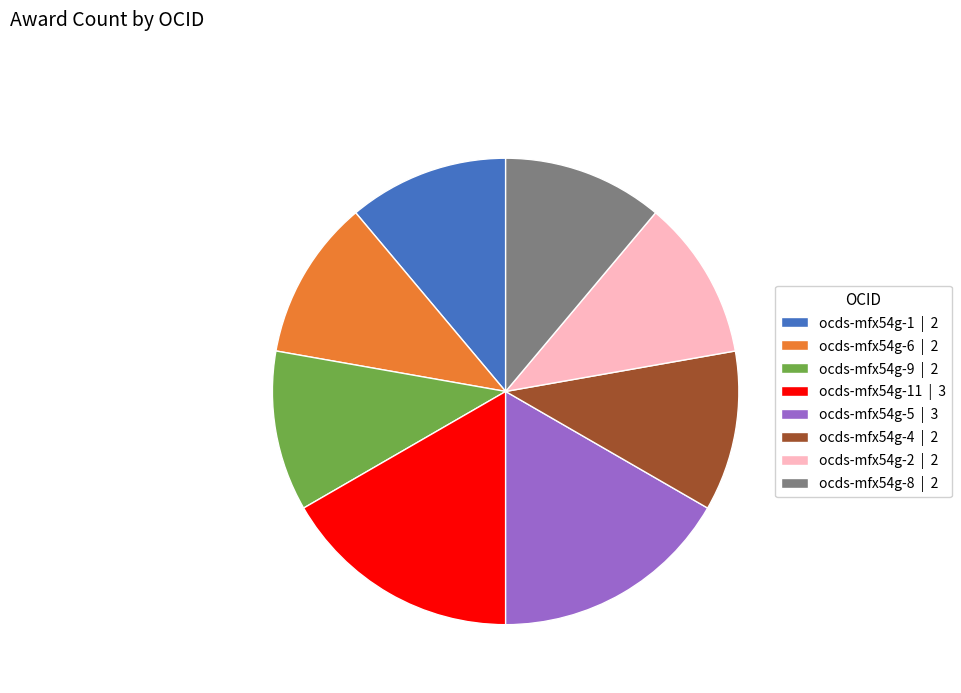

Is it true that ocds-mfx54g-6 | 2 is 11% of the pie?

True